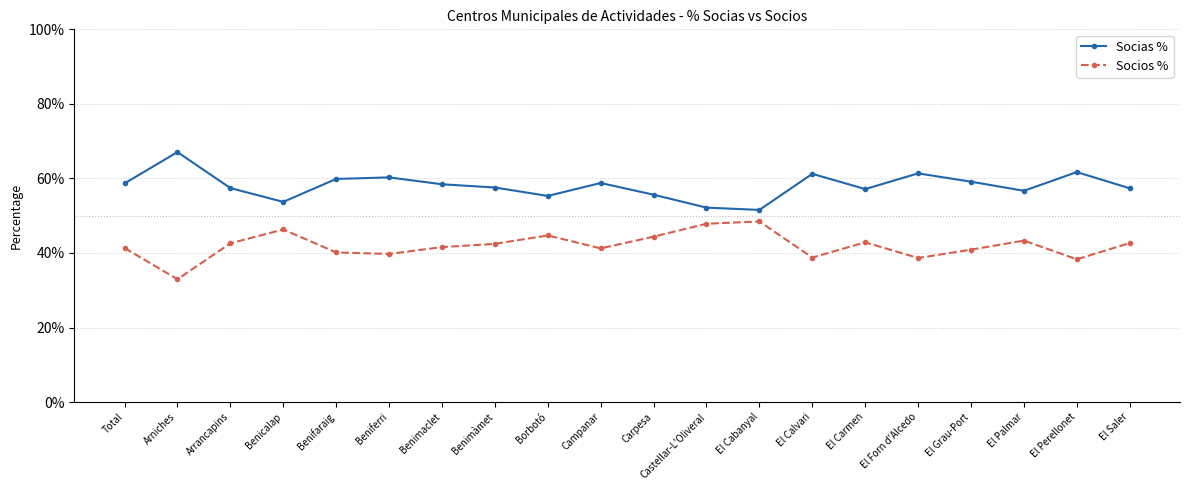

True or false: Socios % has a value of 0.7 at Beniferri.

False